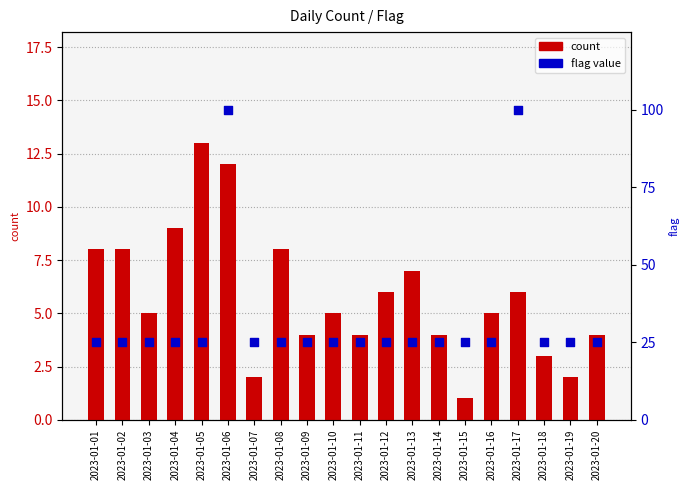

Is the value of flag (1=highlighted) at 2023-01-13 greater than the value of count at 2023-01-10?

Yes